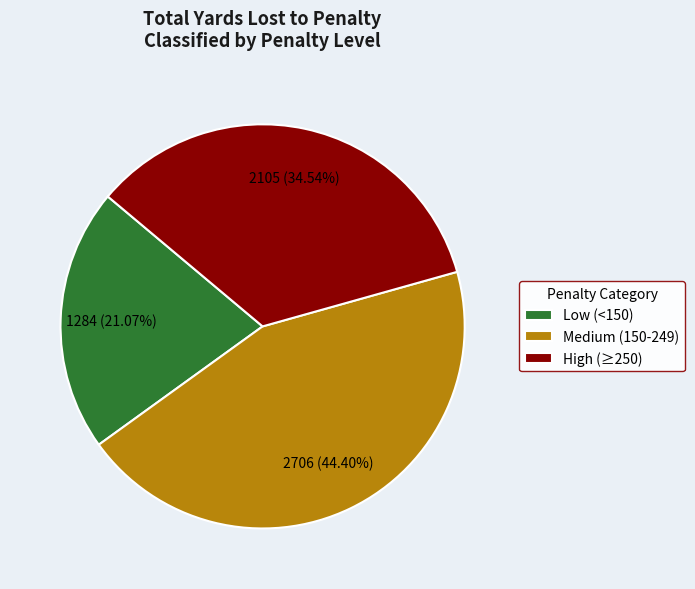

Which has a higher value, Medium (150-249) or High (≥250)?

Medium (150-249)